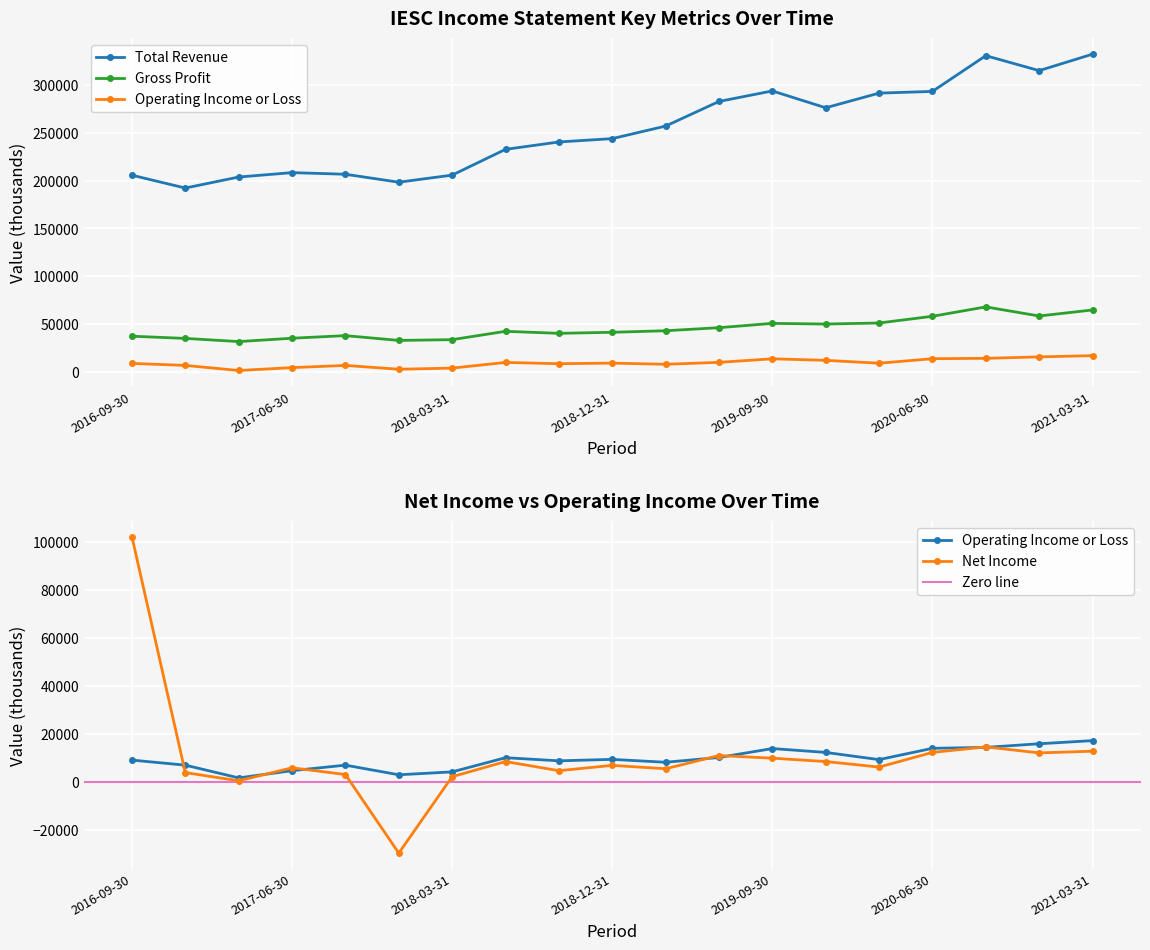

At which category is the sum across all series the highest?

2020-09-30